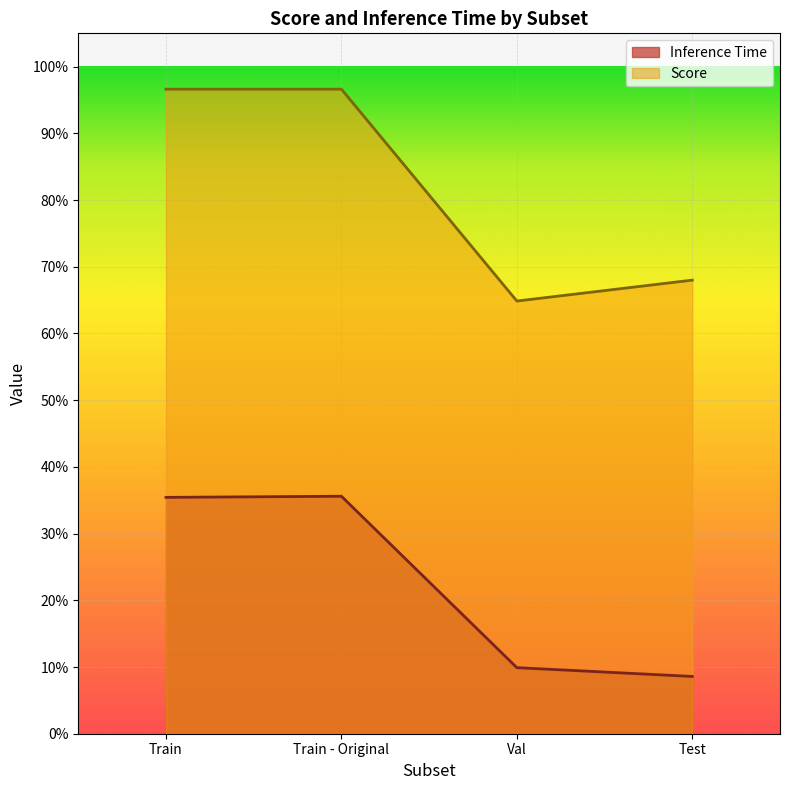

True or false: Inference Time and Score cross at least once.

False